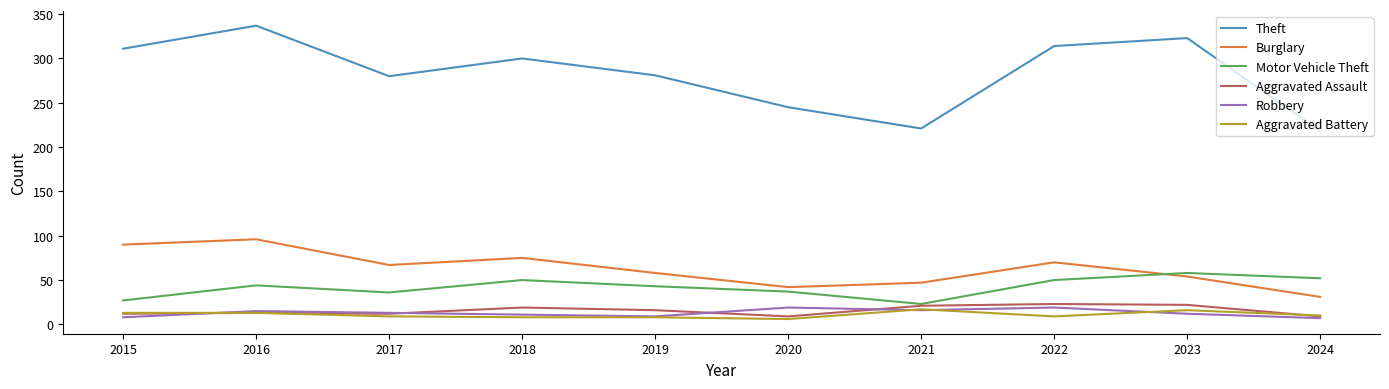

True or false: Motor Vehicle Theft has a value of 52 at 2024.

True